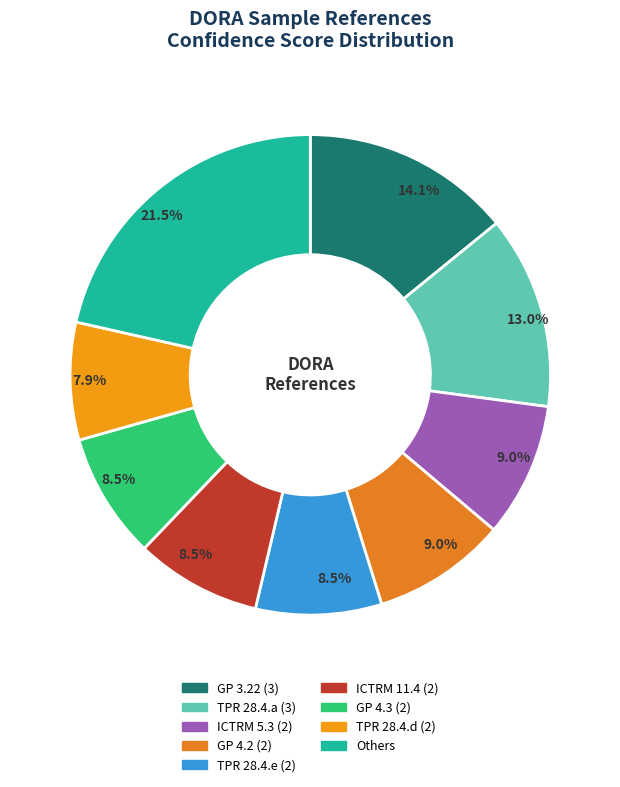

How many slices are in this pie chart?

9